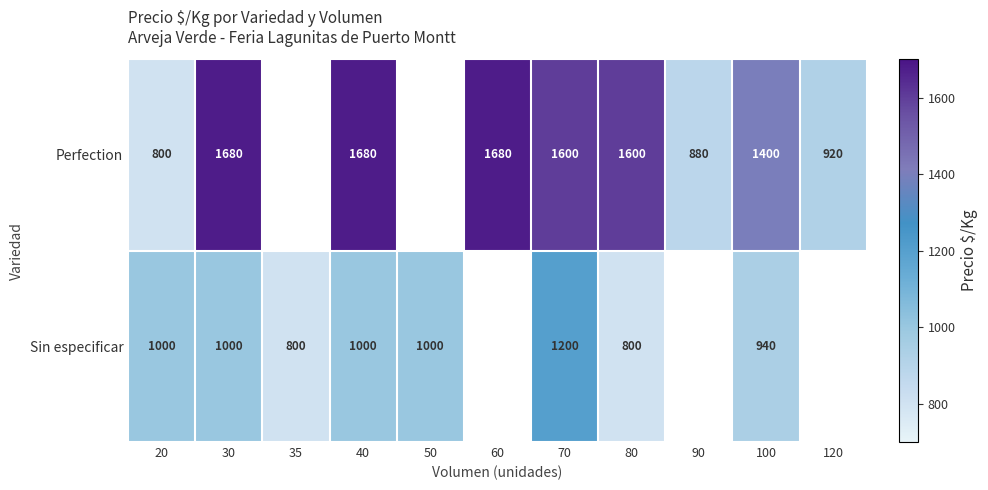

Which has a higher value, 60 or 30?

60